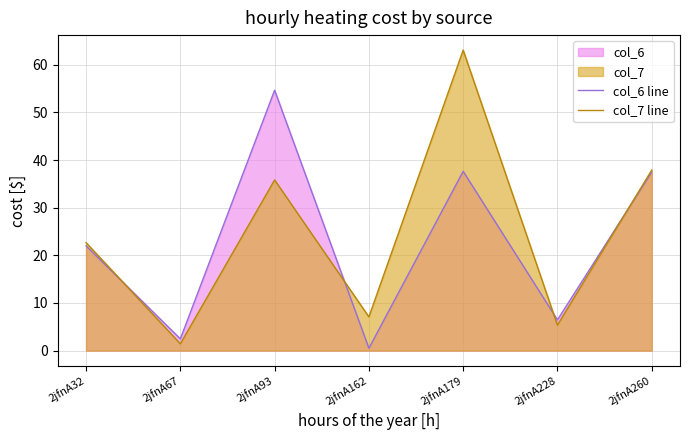

Is it true that col_6 line equals 37.5 at 2jfnA260?

True